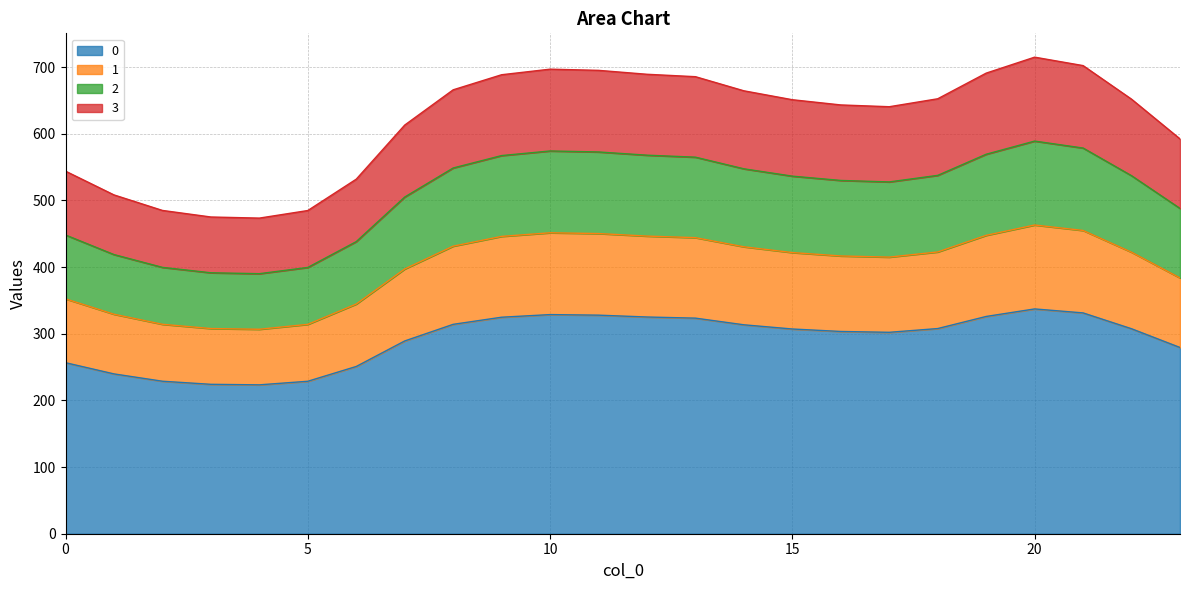

True or false: 0 and 1 cross at least once.

False